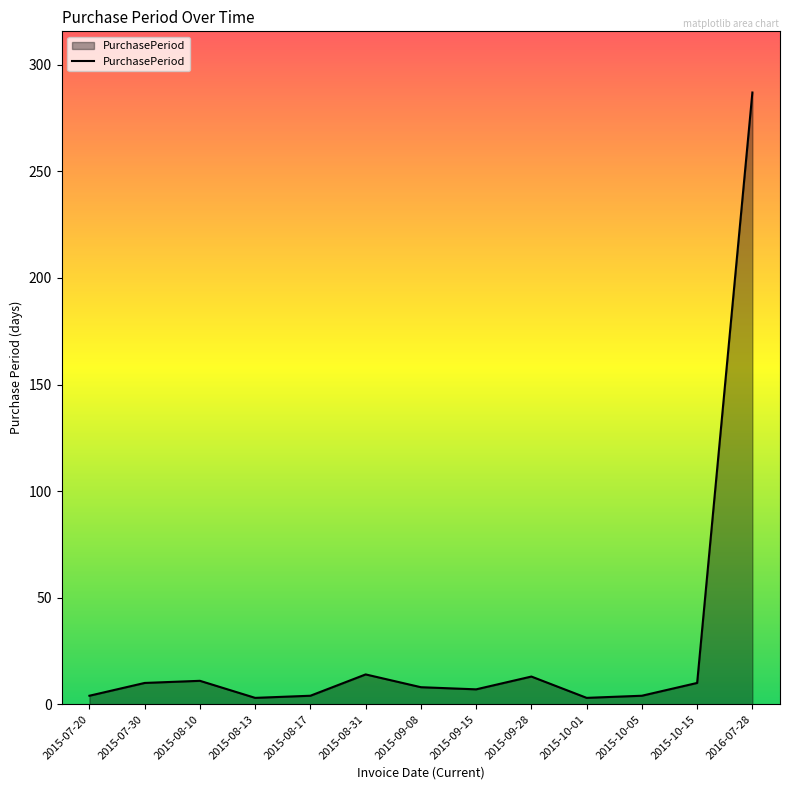

What is the greatest value displayed?

287